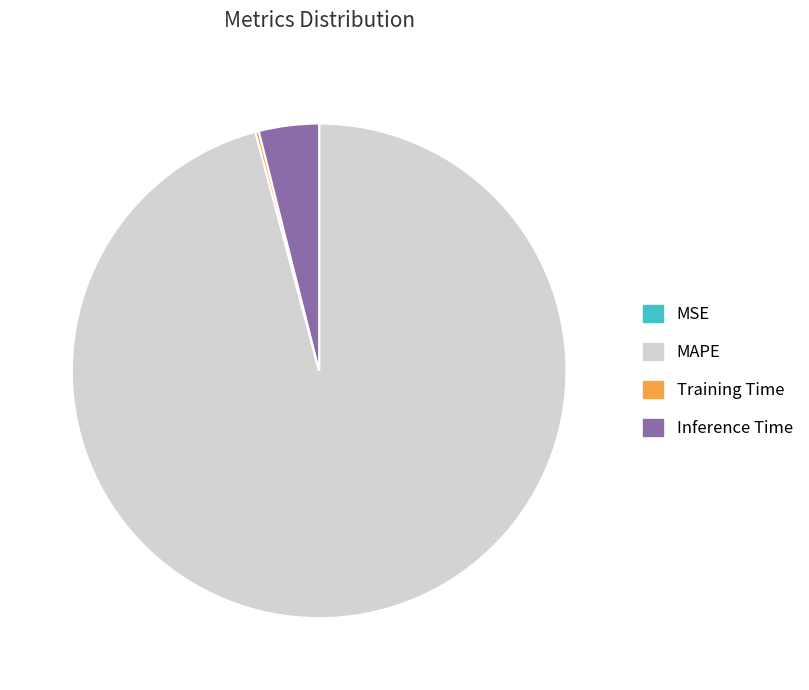

The Inference Time slice represents 19% of the pie. True or false?

False